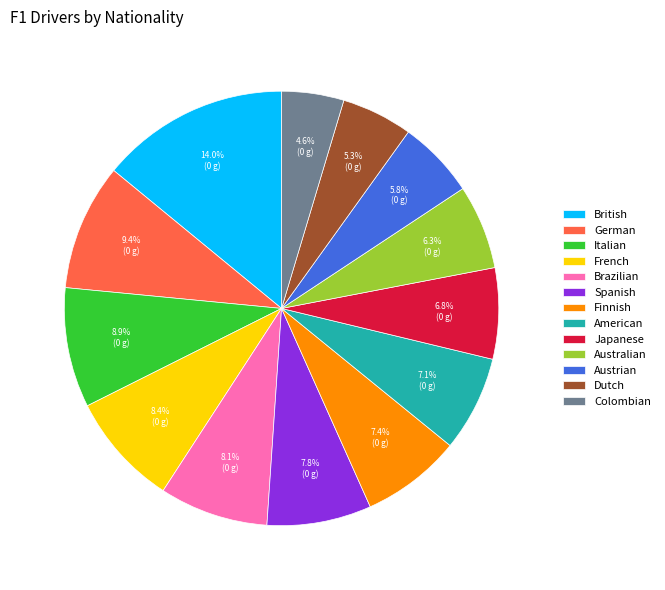

Does Italian account for over 50% of the chart?

No